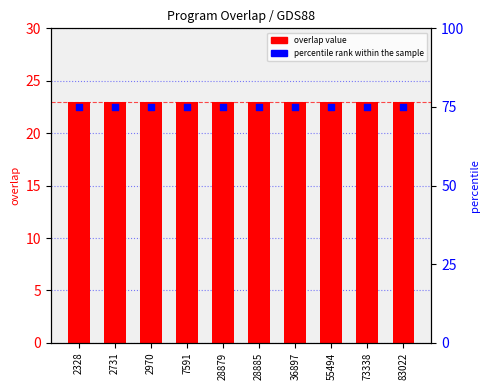

At which category is the sum across all series the highest?

2328